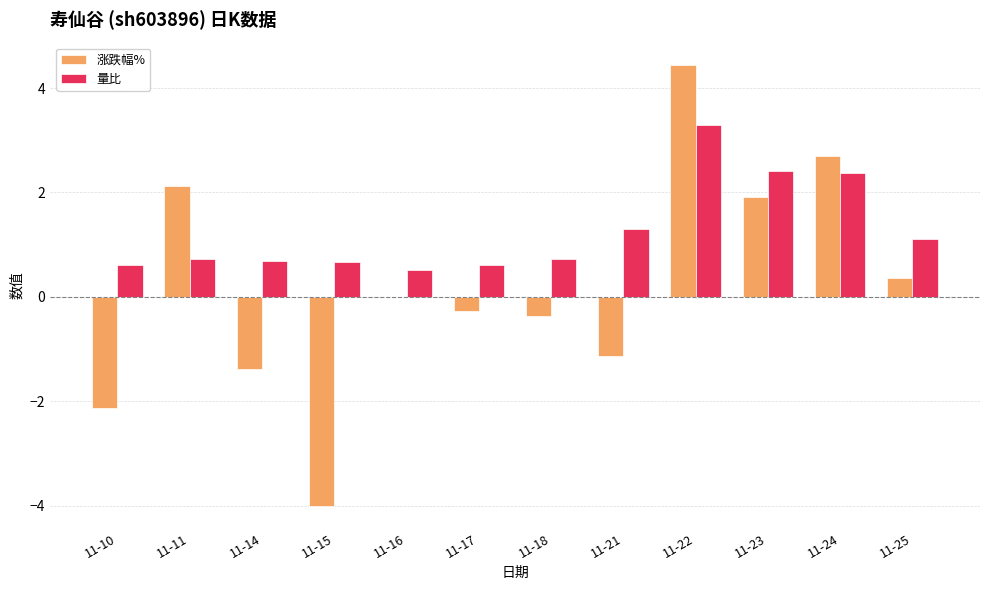

What is the spread (max minus min) of values at 11-16?

0.5